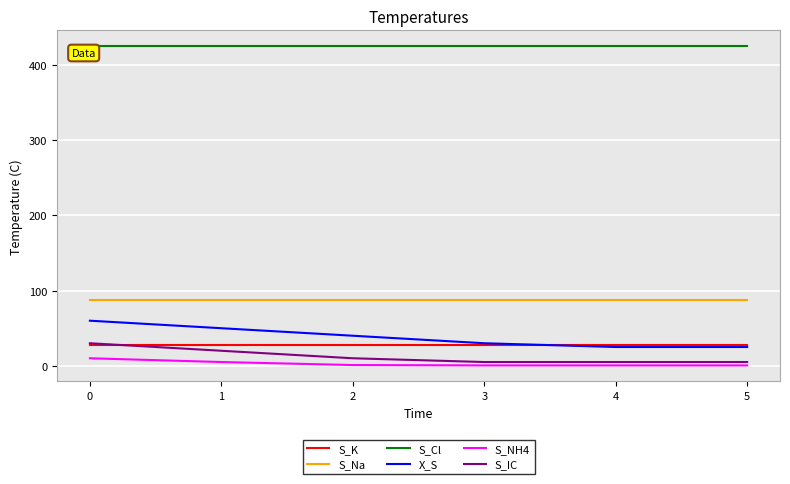

How many categories are shown in the chart?

6